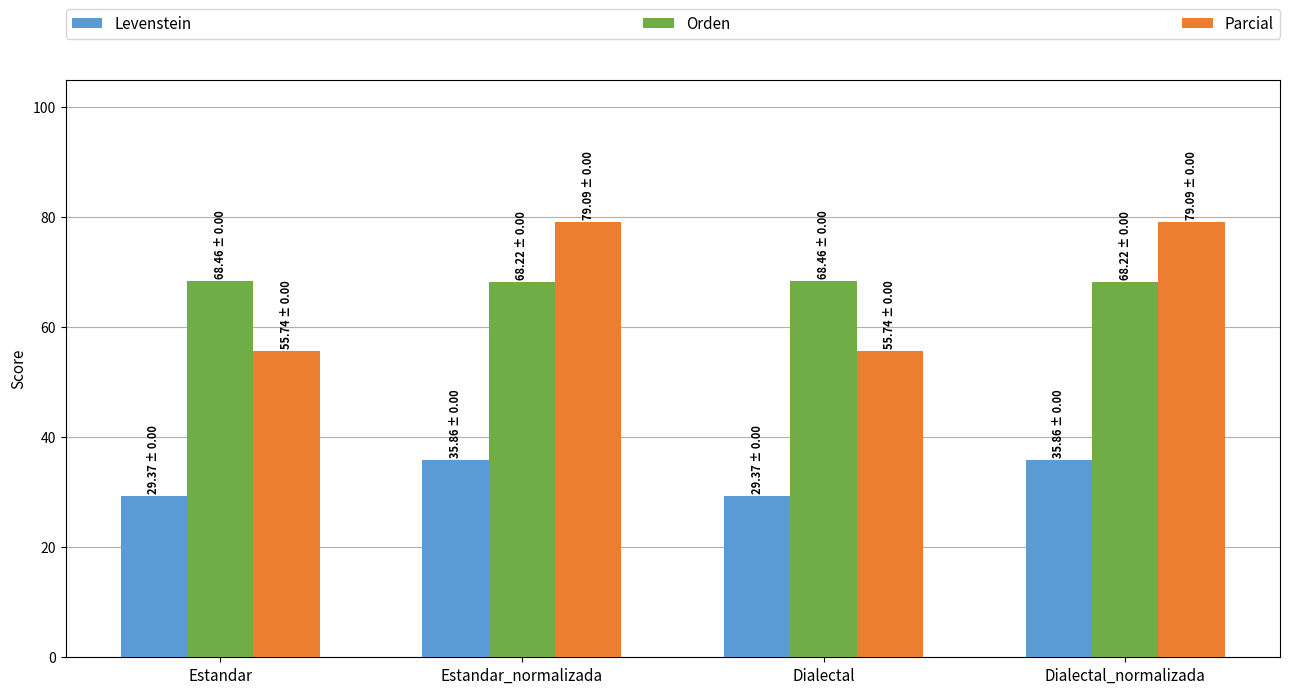

What is the minimum value for Parcial?

55.7